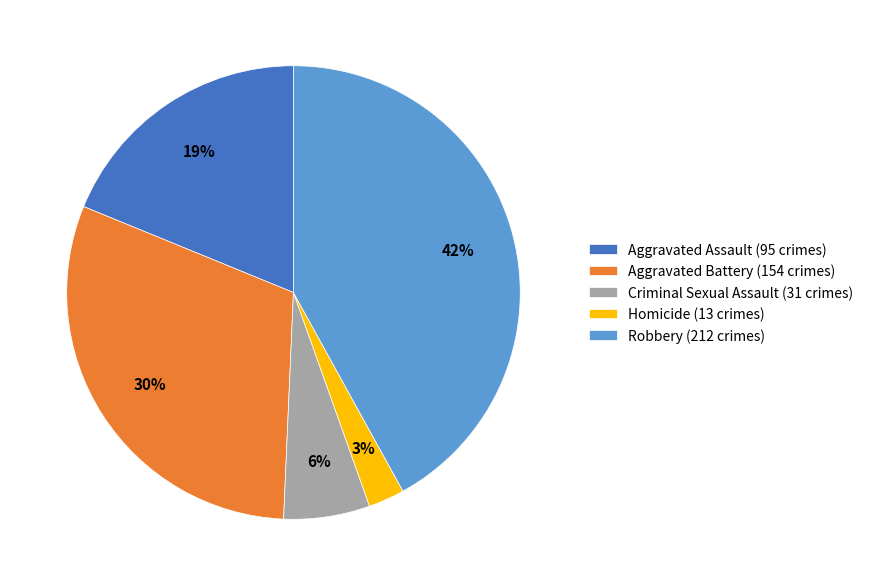

Combined, do Aggravated Battery and Aggravated Assault account for over 50%?

No